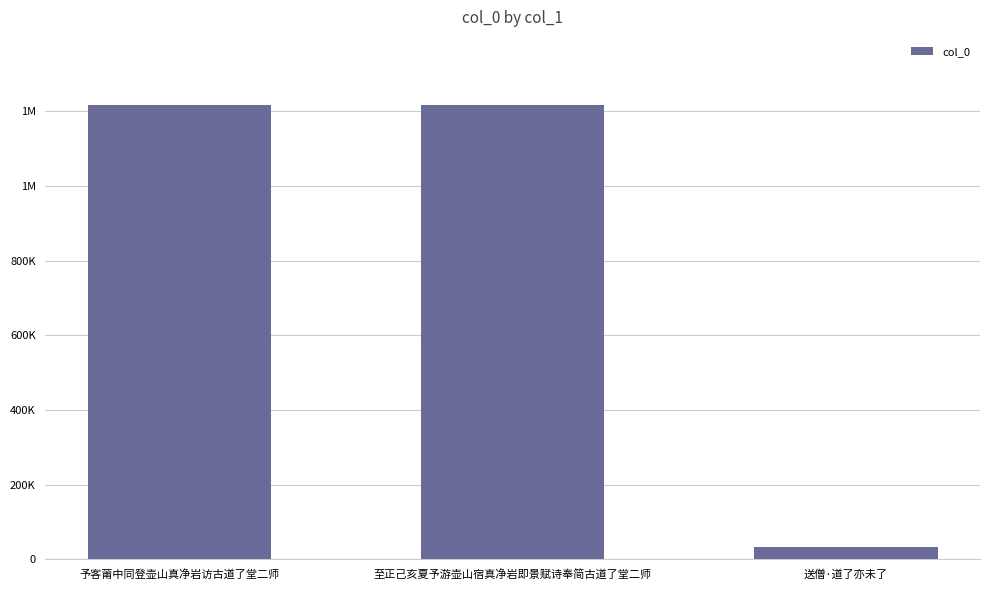

Which has a higher value, 予客莆中同登壶山真净岩访古道了堂二师 or 至正己亥夏予游壶山宿真净岩即景赋诗奉简古道了堂二师?

予客莆中同登壶山真净岩访古道了堂二师